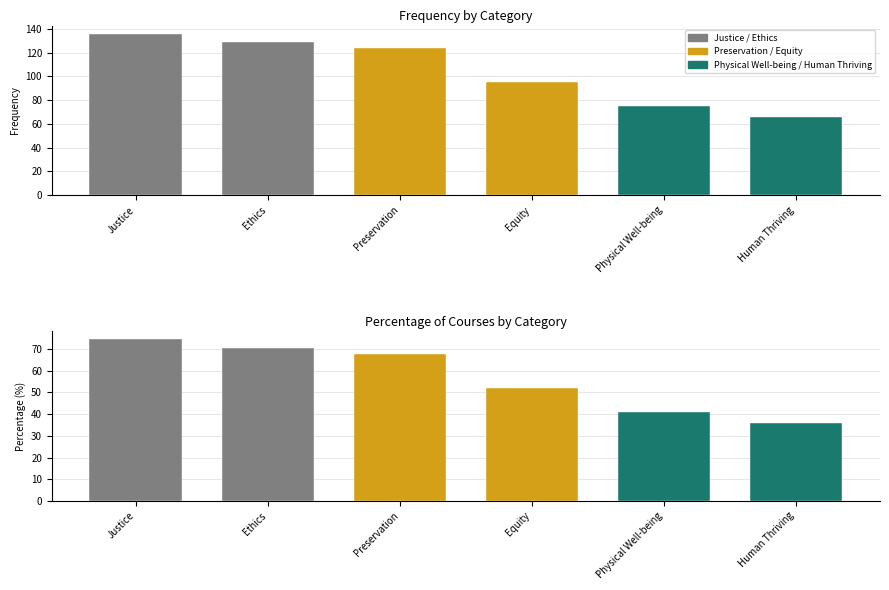

True or false: Frequency has a value of 115.1 at Human Thriving.

False